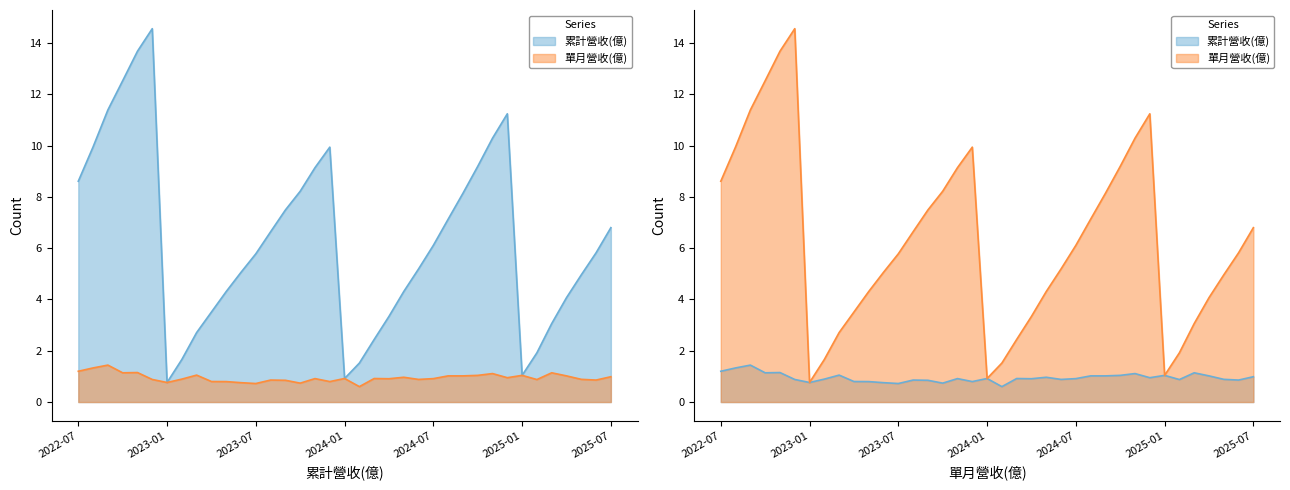

What value does the 累計營收(億) series have at 2022-10?

12.5